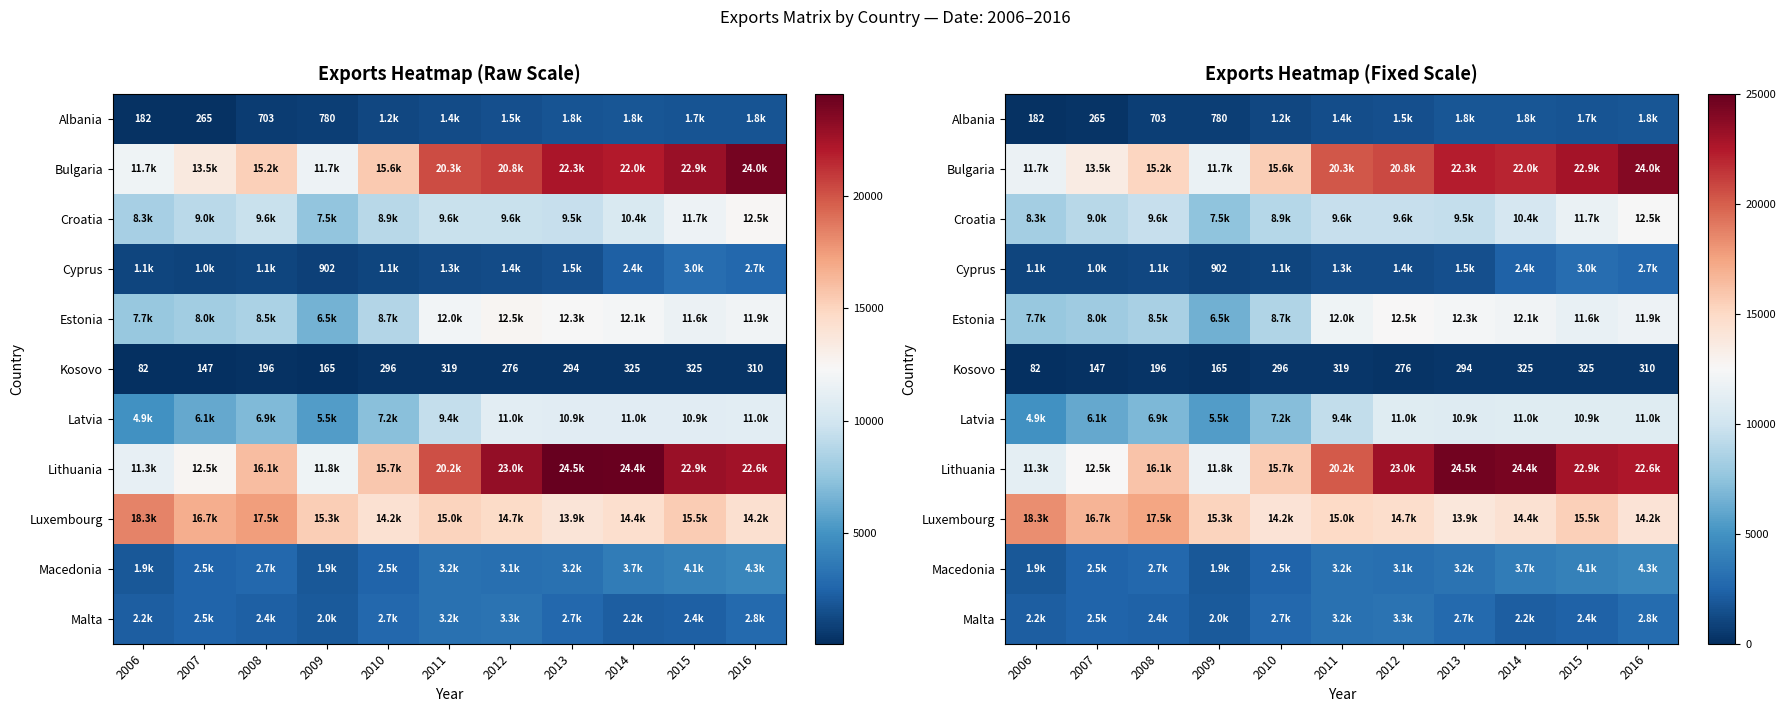

How many distinct data groups are displayed?

11